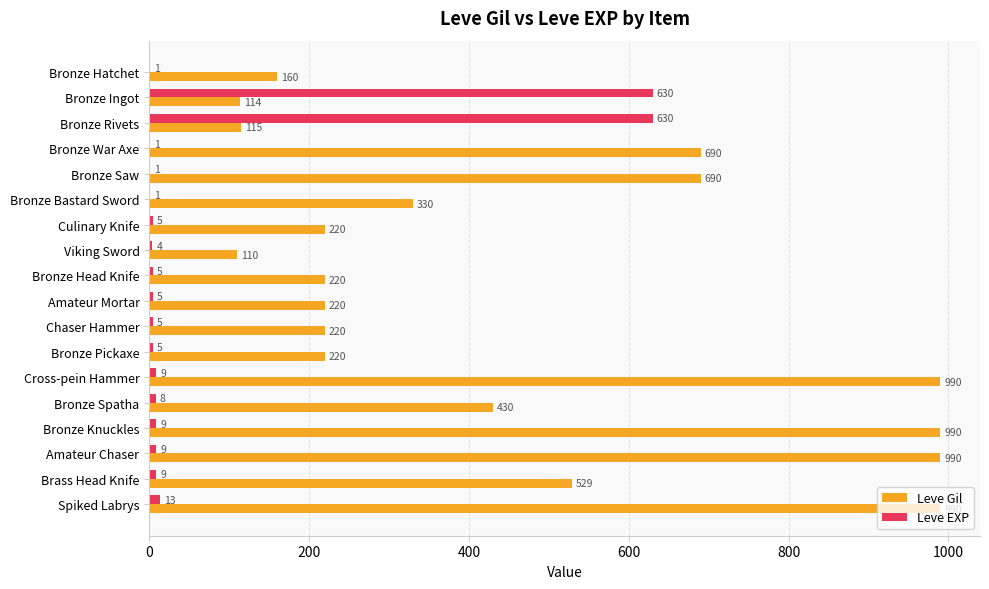

What is the sum of all Leve EXP values?

1350